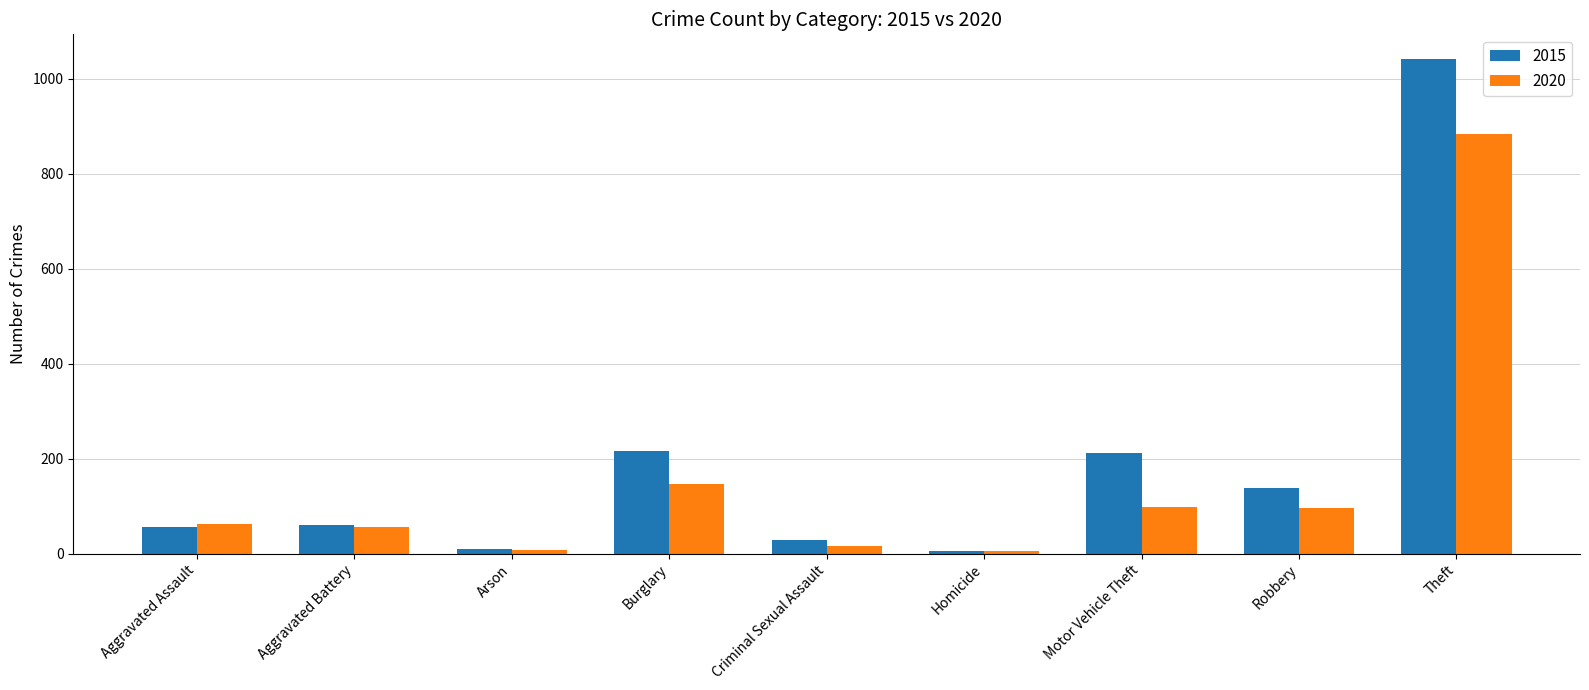

What is the greatest value displayed?

1041